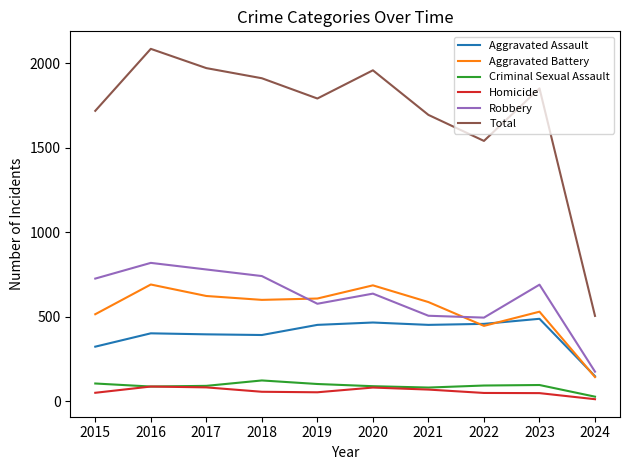

True or false: Aggravated Assault and Robbery intersect in this chart.

False